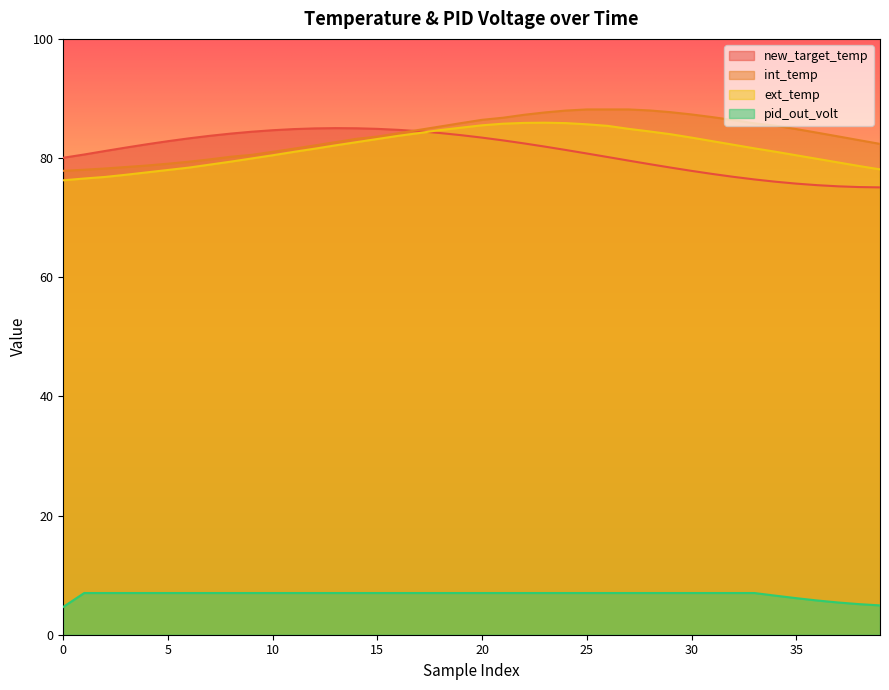

Is it true that new_target_temp equals 57.3 at 13?

False